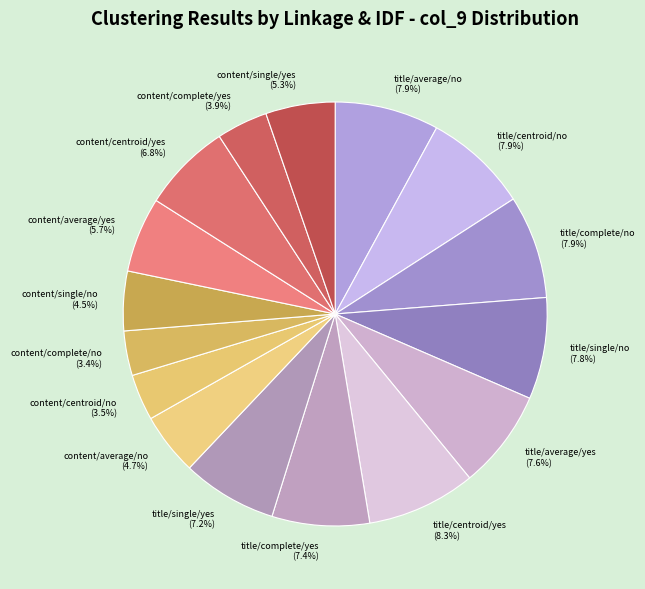

What percentage is NOT represented by content/complete/no?

96.6%